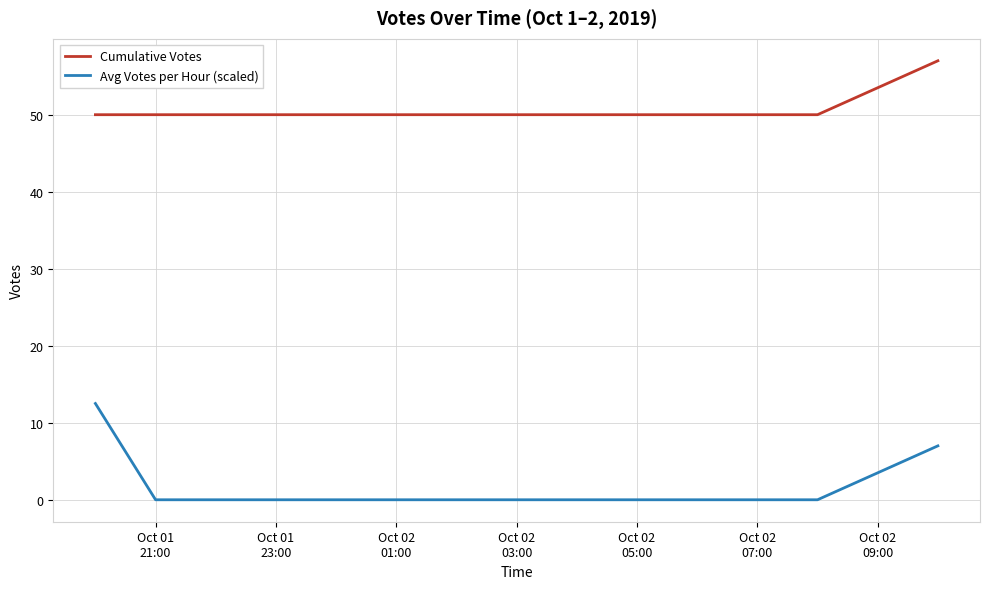

What is the lowest value of the Cumulative Votes series?

50.0